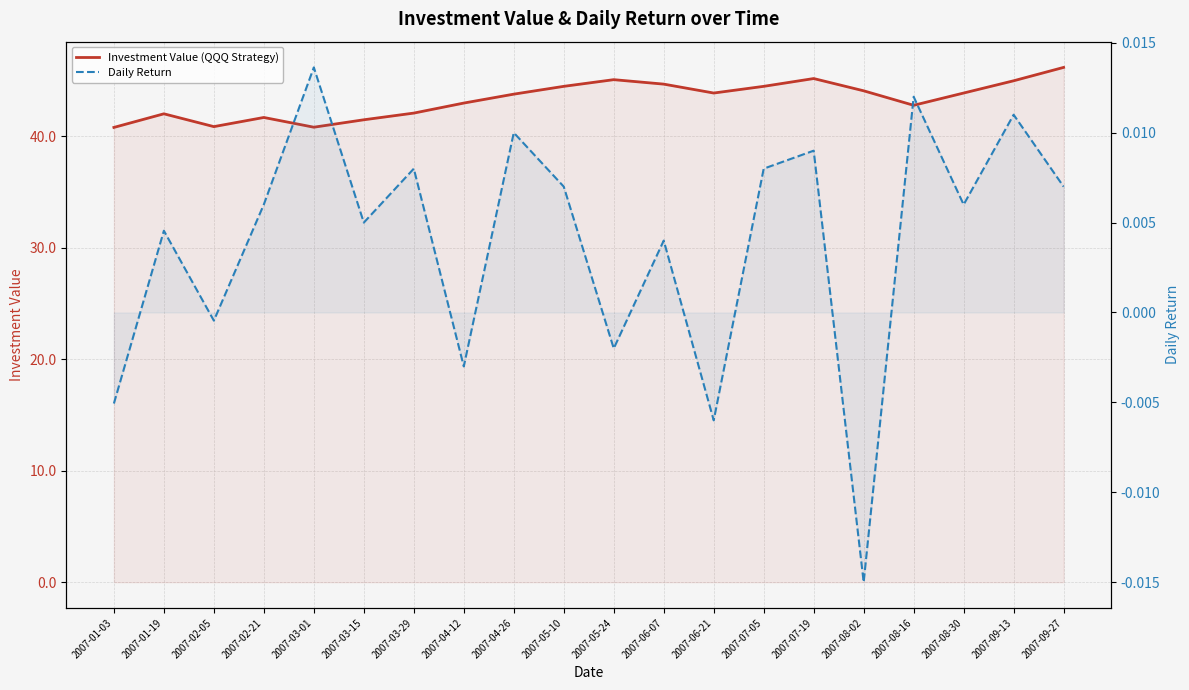

True or false: Investment Value (QQQ Strategy) and Daily Return intersect in this chart.

False